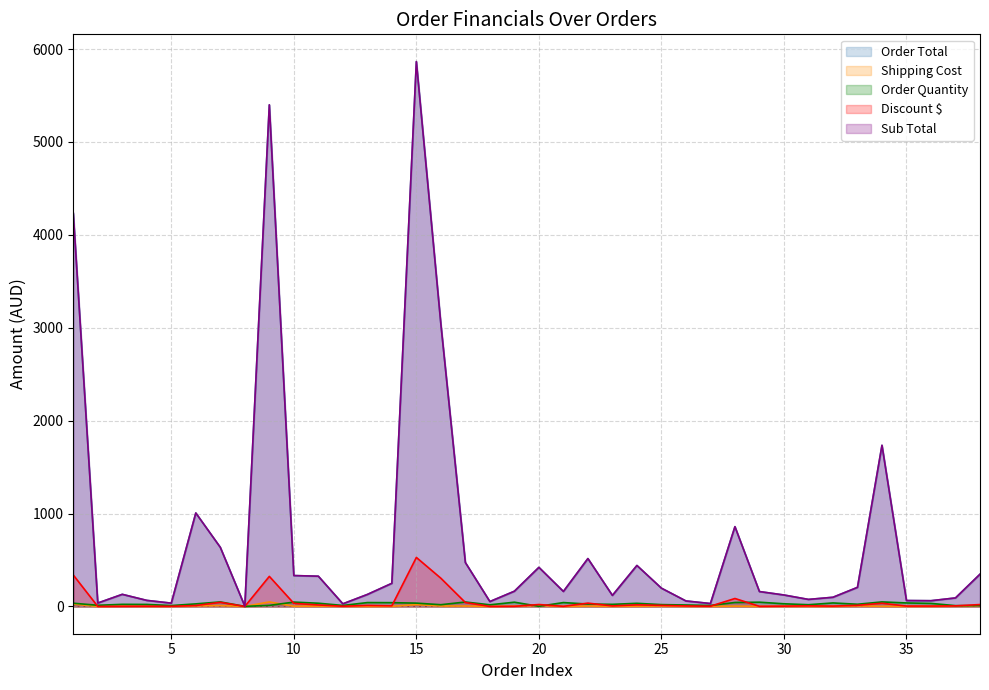

Where does the Shipping Cost series first go above 2?

1